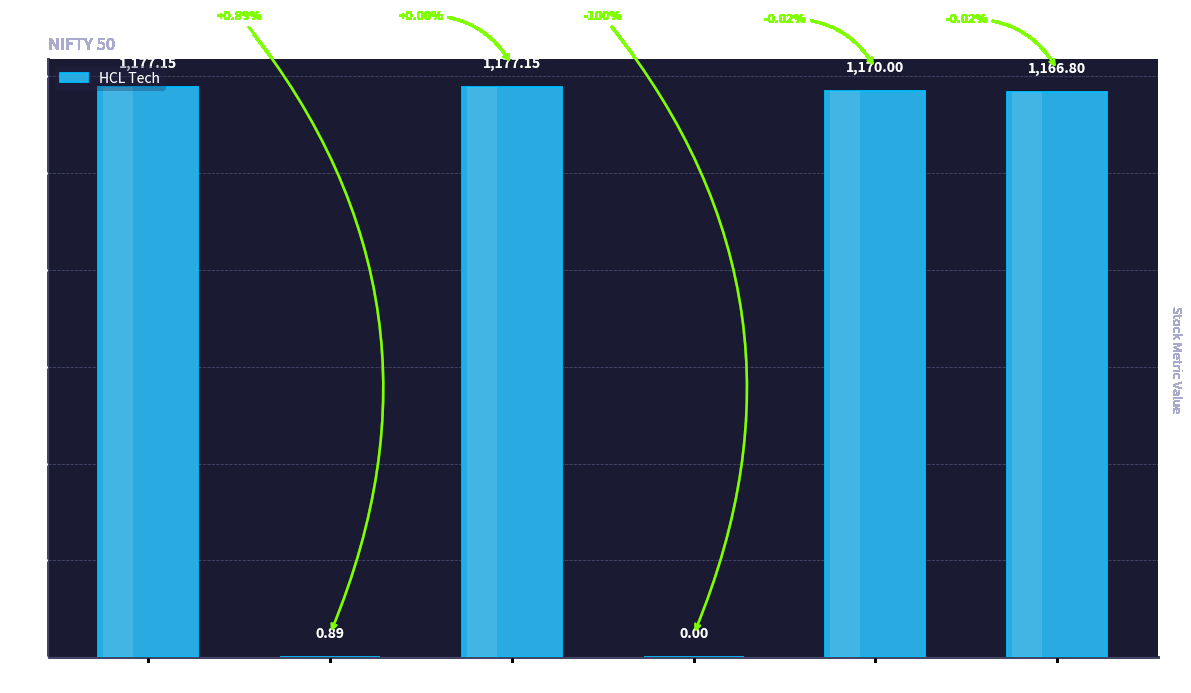

Between LTP and Open Today, which is larger?

LTP